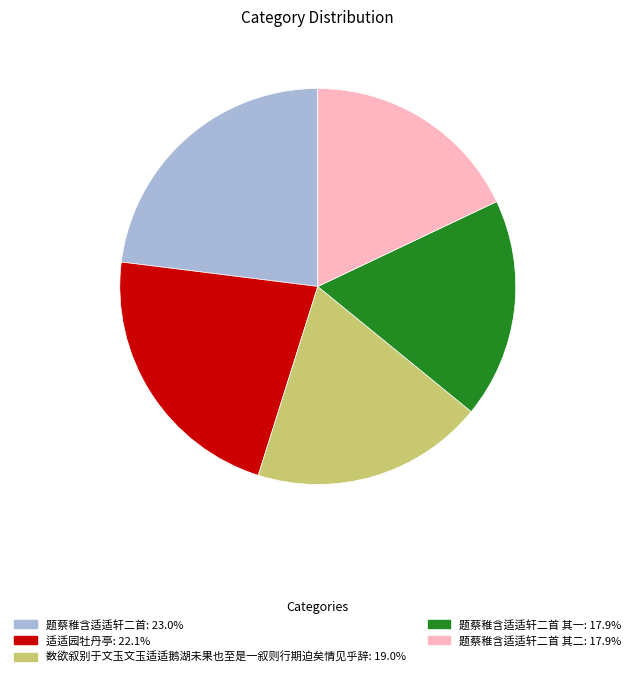

Does any single category account for the majority?

No